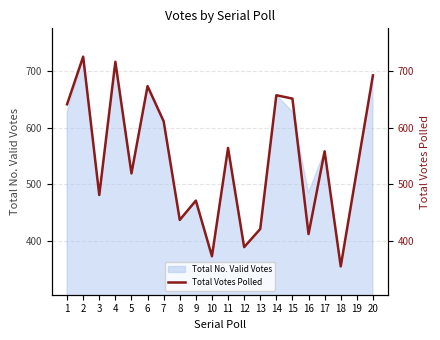

How many data points are above 558?

9